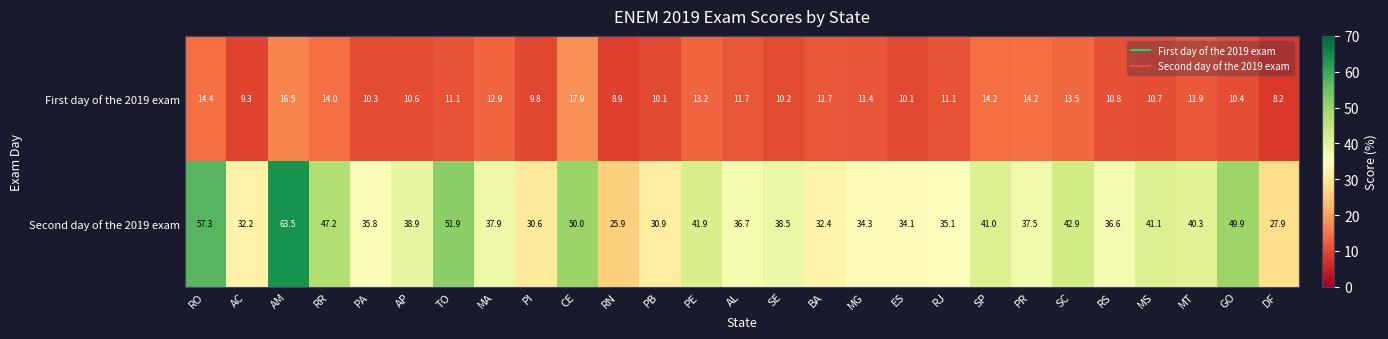

What is the spread (max minus min) of values at AC?

22.9